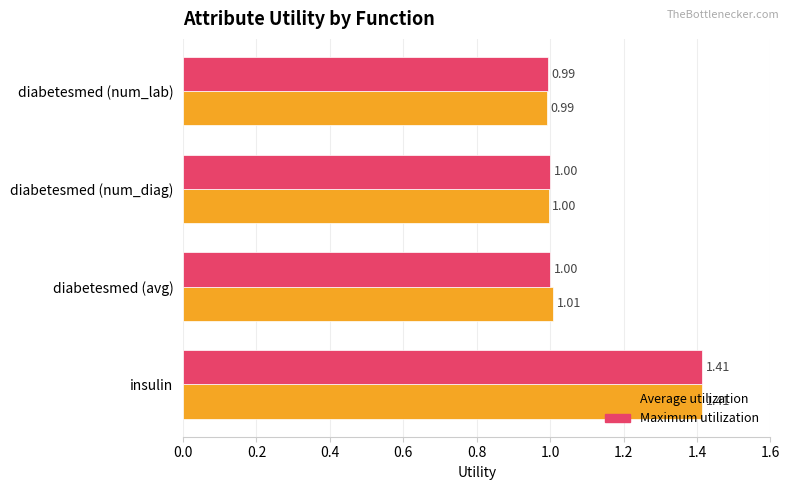

What is the difference between the maximum and minimum values in the Average utilization series?

0.4